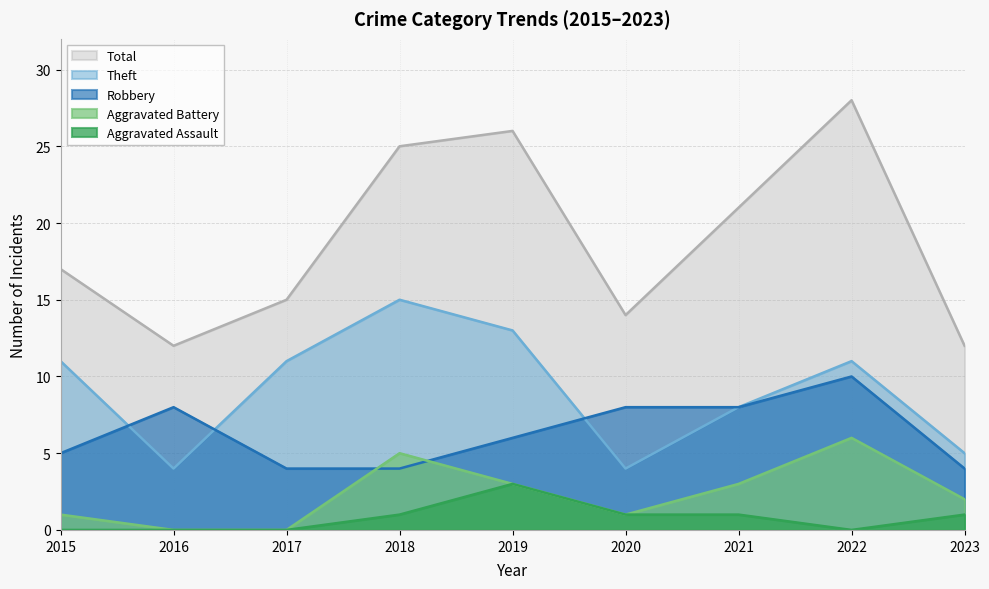

Where is Total nearest to the value 20?

2021